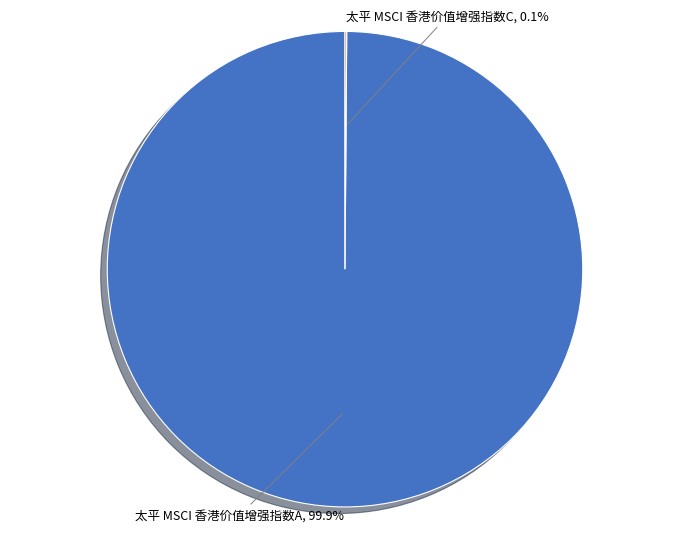

Is there any slice that represents more than half of the pie?

Yes